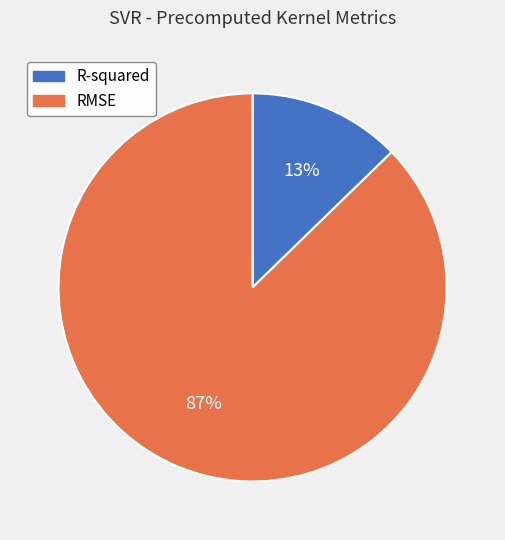

Count the number of slices in the pie.

2